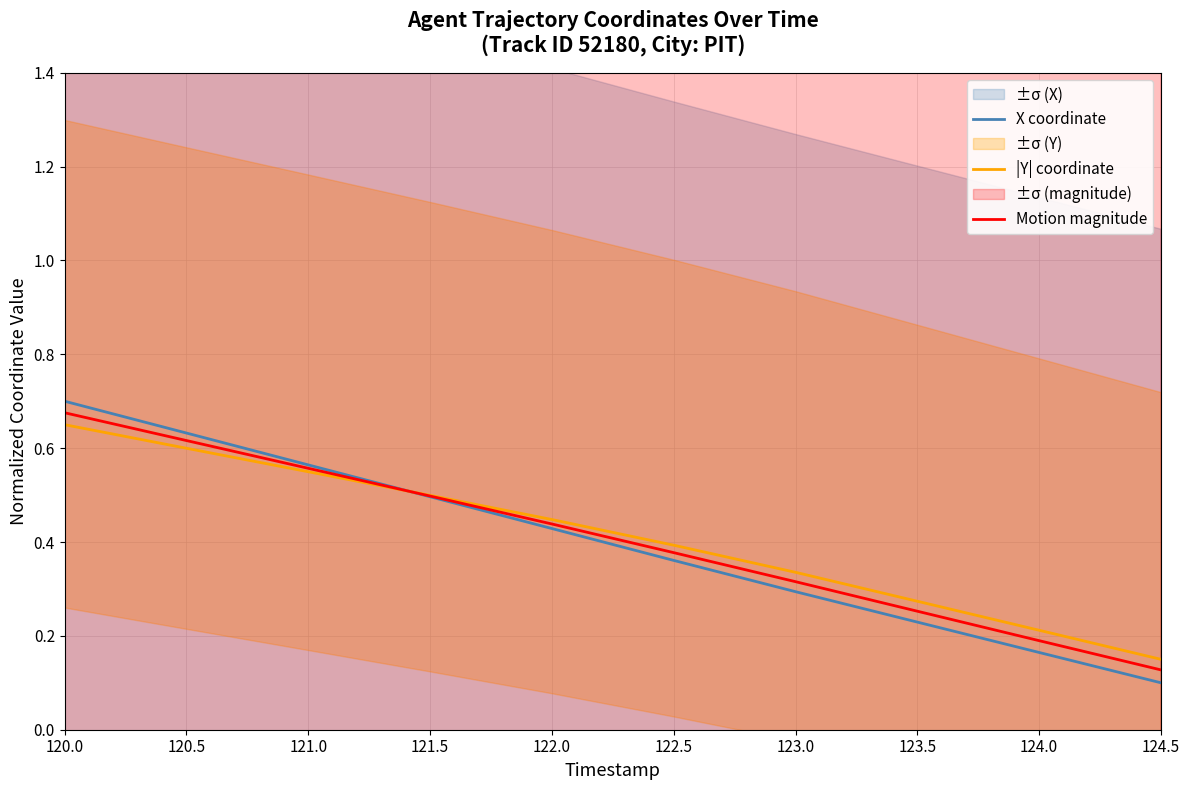

Reading left to right, transcribe all the data shown in this chart.

X coordinate: 0.7	0.6	0.6	0.5	0.4	0.4	0.3	0.2	0.2	0.1
|Y| coordinate: 0.7	0.6	0.5	0.5	0.4	0.4	0.3	0.3	0.2	0.1
Motion magnitude: 0.7	0.6	0.6	0.5	0.4	0.4	0.3	0.3	0.2	0.1